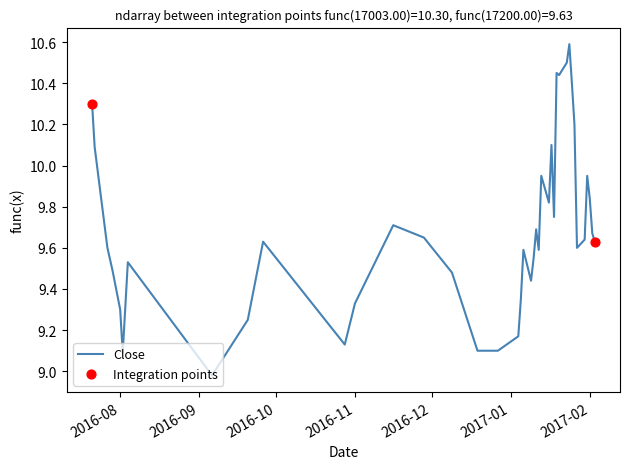

What is the greatest value displayed?

10.6